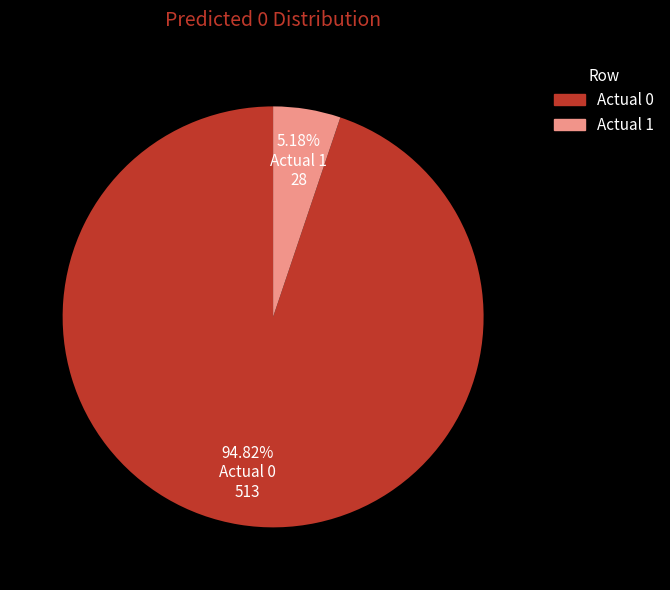

Approximately how many times larger is the value at Actual 0 compared to Actual 1?

18.3